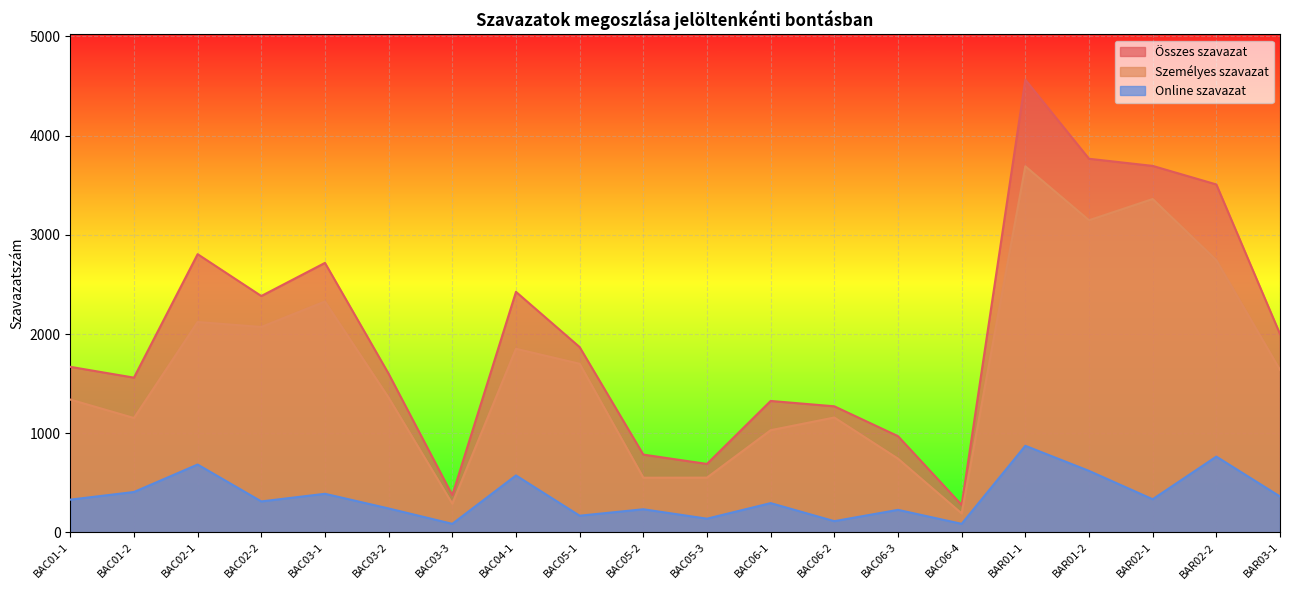

What is the sum of the Személyes szavazat values at BAC01-1 and BAR03-1?

2977